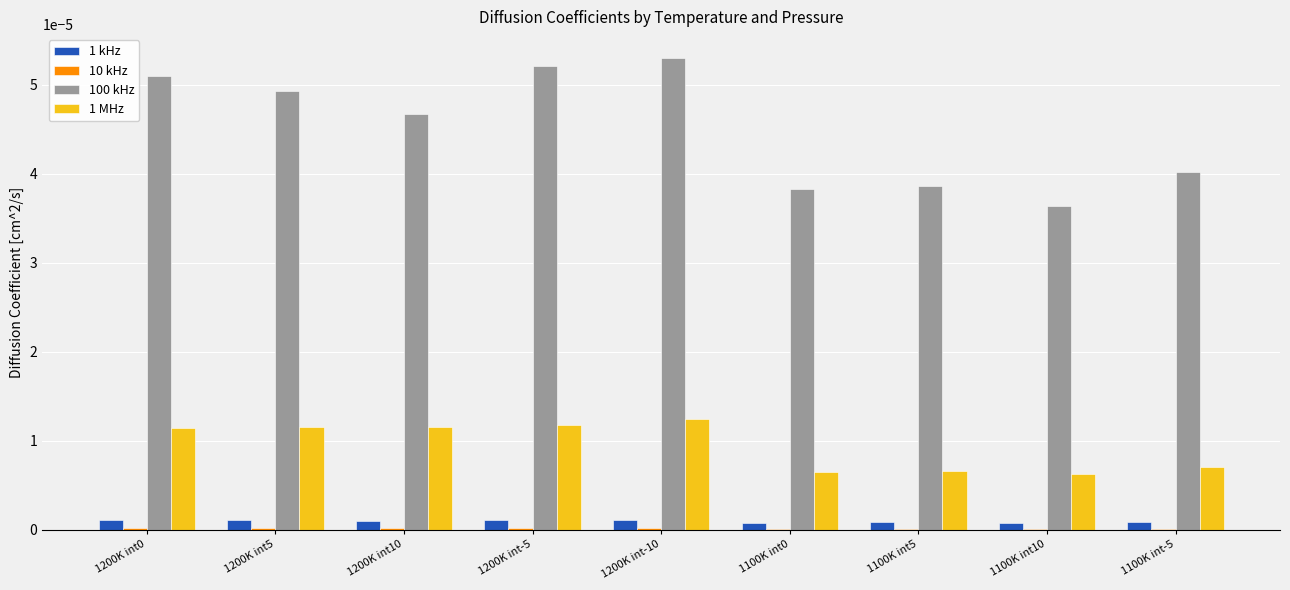

Which series has the largest total across all categories?

100 kHz